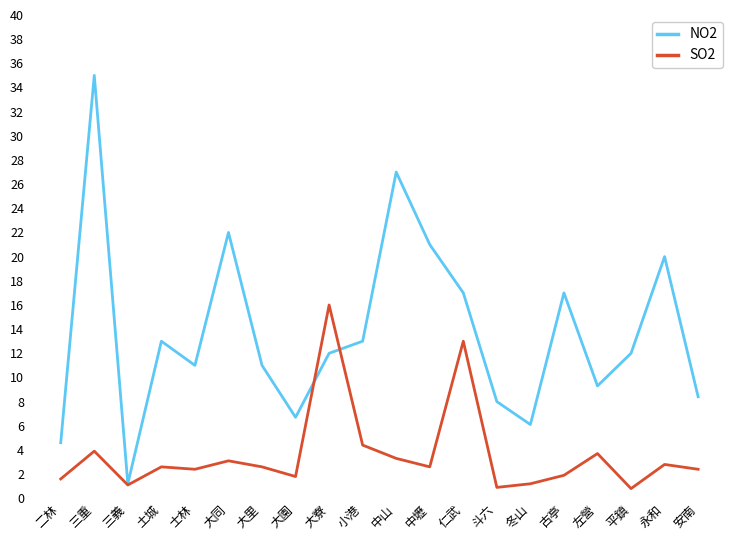

What is the total value across all series at 斗六?

8.9